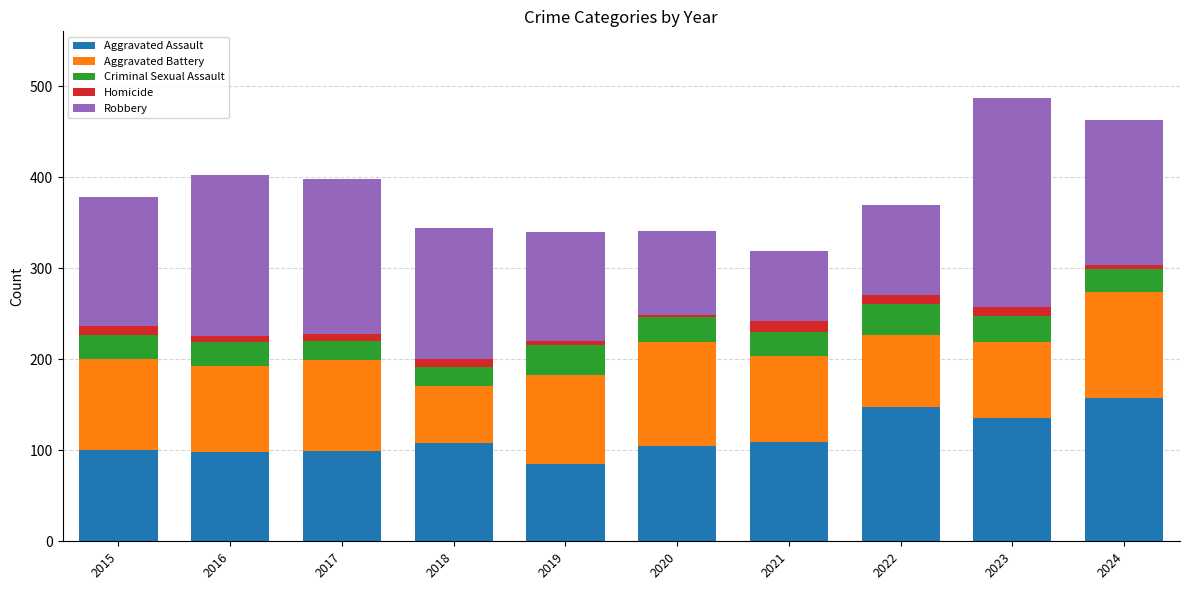

What are all the series names shown in the legend?

Aggravated Assault, Aggravated Battery, Criminal Sexual Assault, Homicide, Robbery